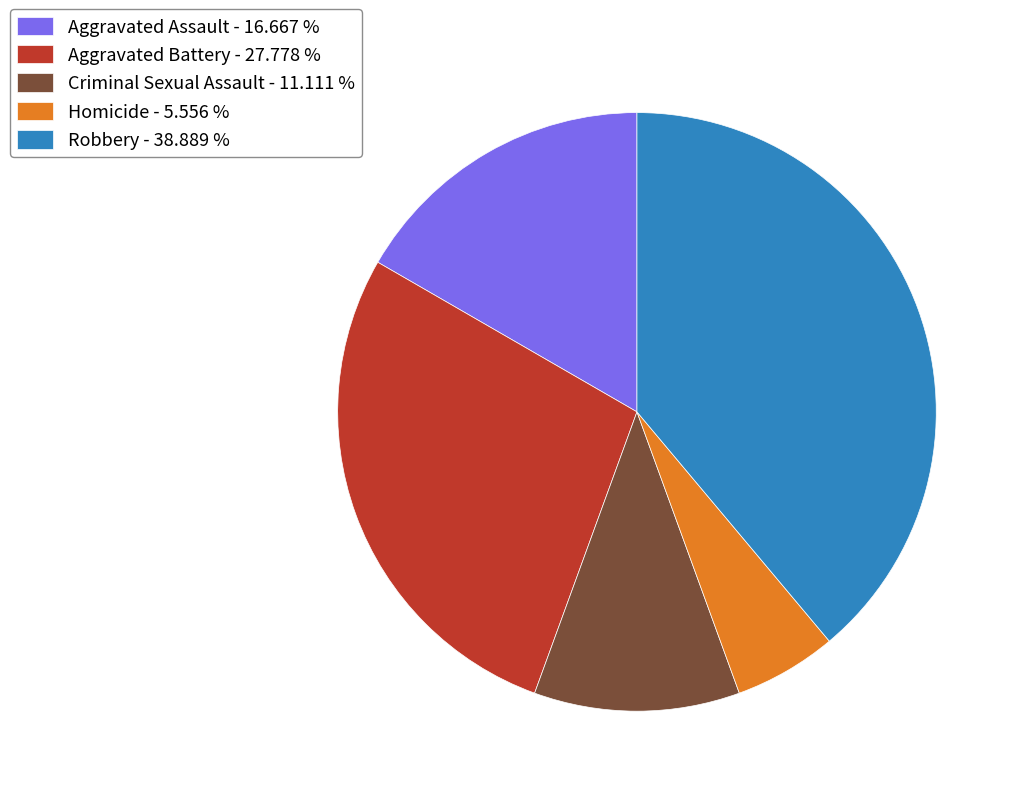

Is there a majority slice in this chart?

No